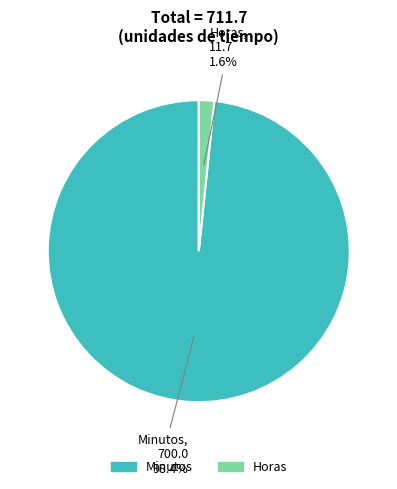

Rank the categories by value from lowest to highest.

Horas, Minutos